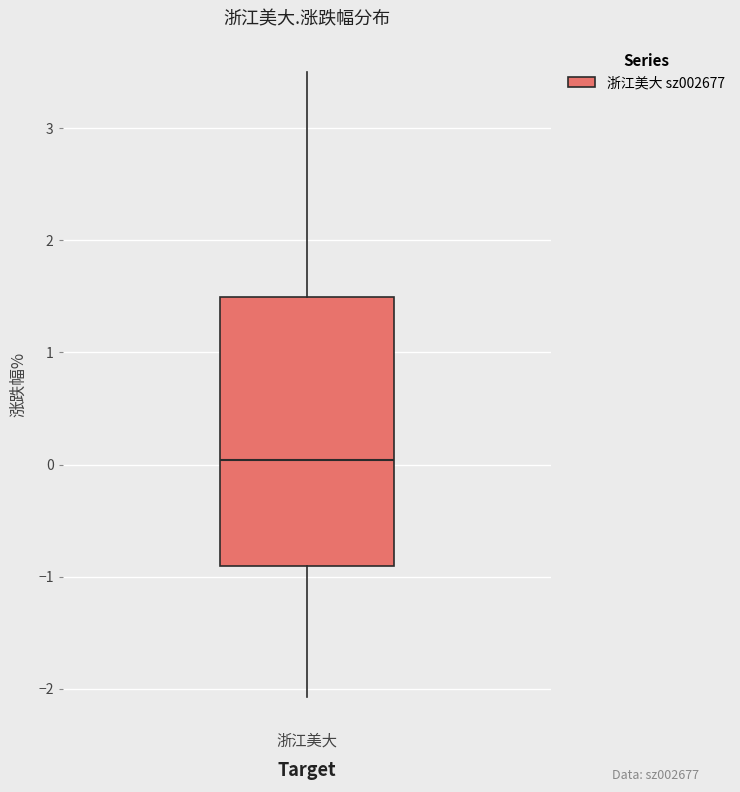

Read this box plot against the y-axis: the position of the median line, the range covered by the box, and the ends of both whiskers. The values are not printed on the chart, so give them approximately, as read against the axis.

median 0.0, box -0.9 to 1.5, whiskers -2.1 to 3.5